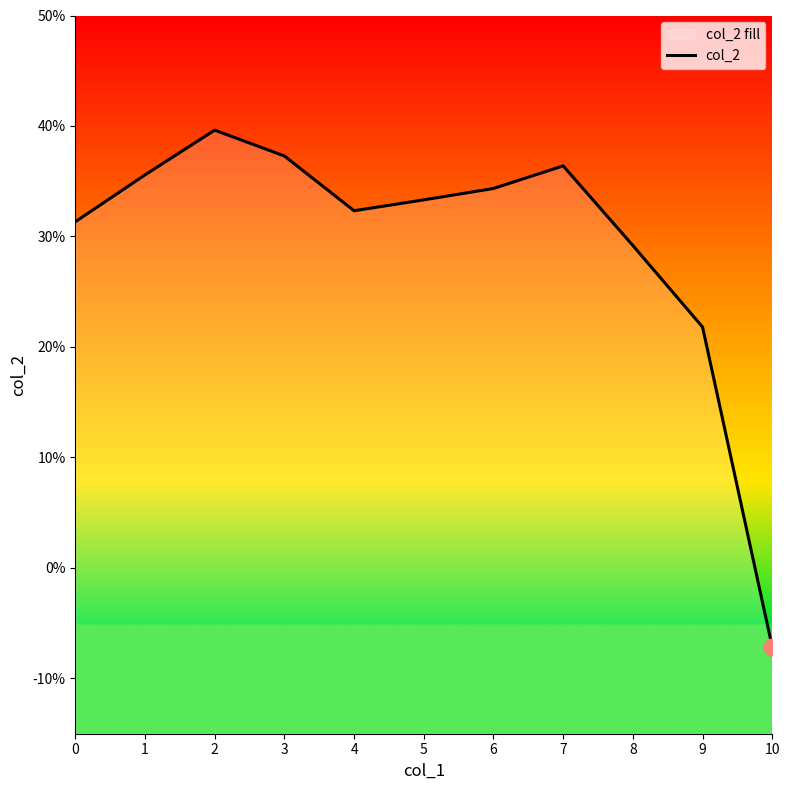

True or false: the data has more than 1 interior local peaks.

True